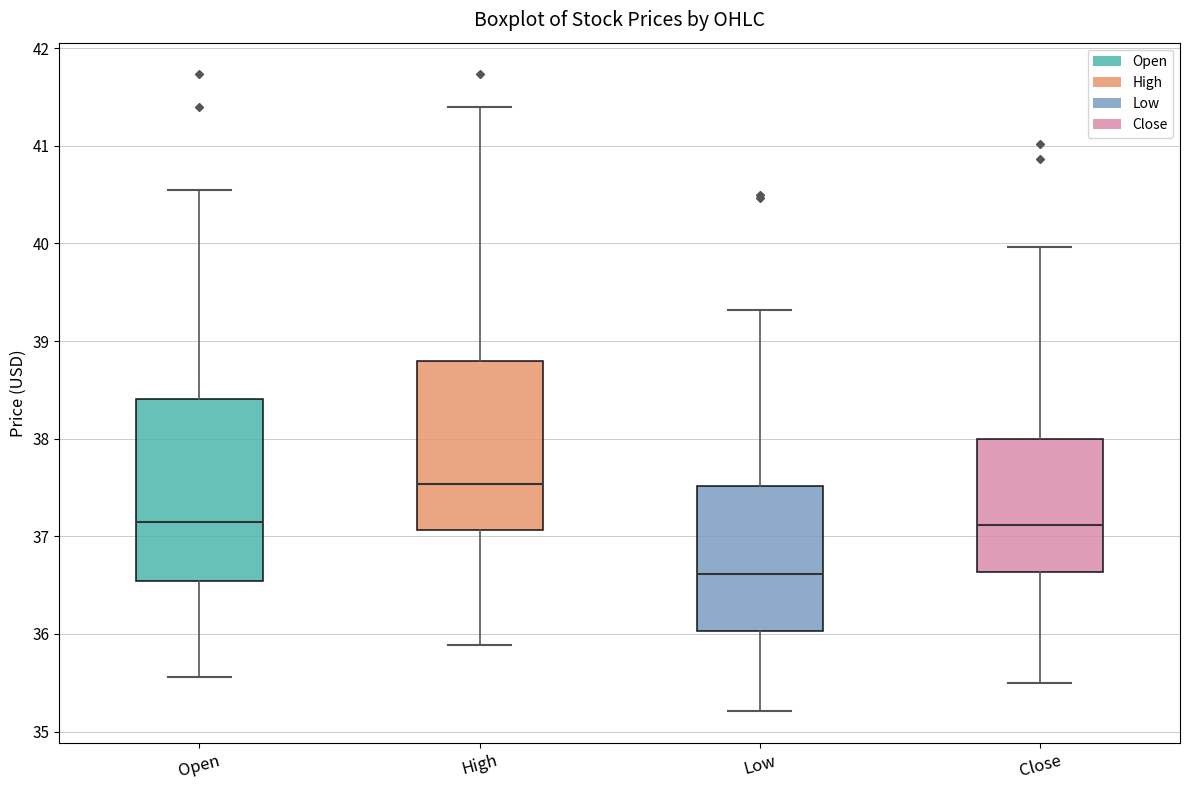

Reading left to right, transcribe this box plot: for each box, give where its median line is, the range the box spans, and where its two whiskers end, as read against the y-axis. The values are not printed on the chart, so give them approximately, as read against the axis.

Open: median 37.1, box 36.5 to 38.4, whiskers 35.6 to 40.5
High: median 37.5, box 37.1 to 38.8, whiskers 35.9 to 41.4
Low: median 36.6, box 36.0 to 37.5, whiskers 35.2 to 39.3
Close: median 37.1, box 36.6 to 38.0, whiskers 35.5 to 40.0